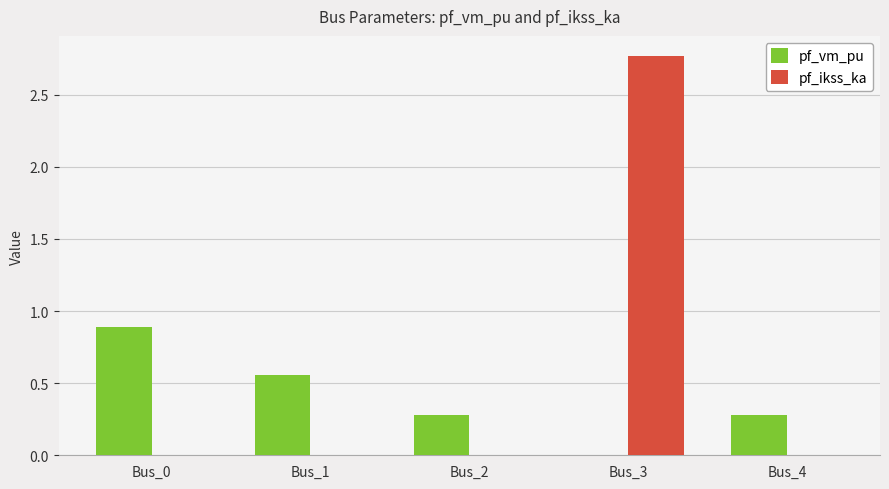

The pf_vm_pu series shows 0.2 at Bus_1. True or false?

False